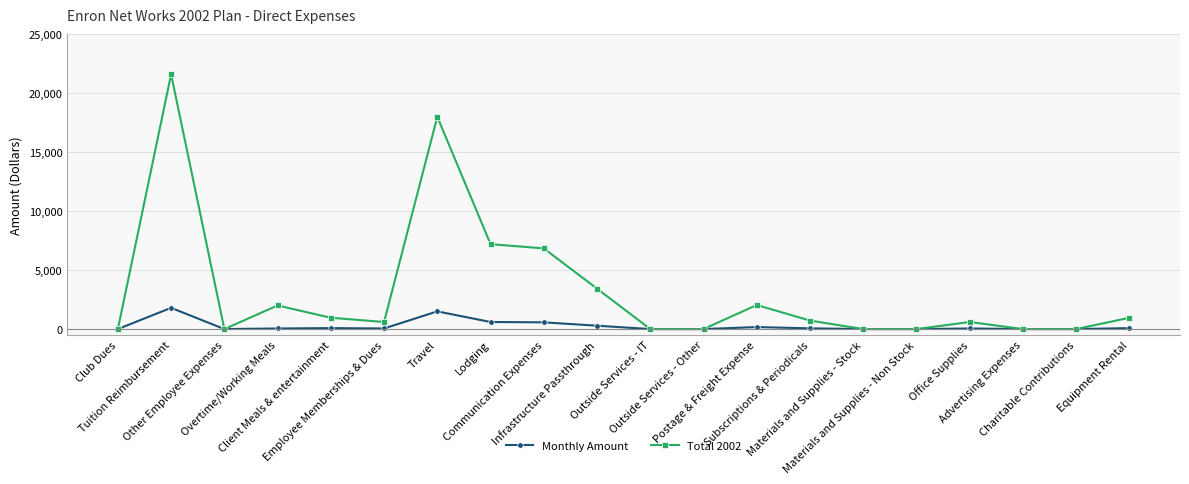

What is the maximum value shown in the chart?

21600.0